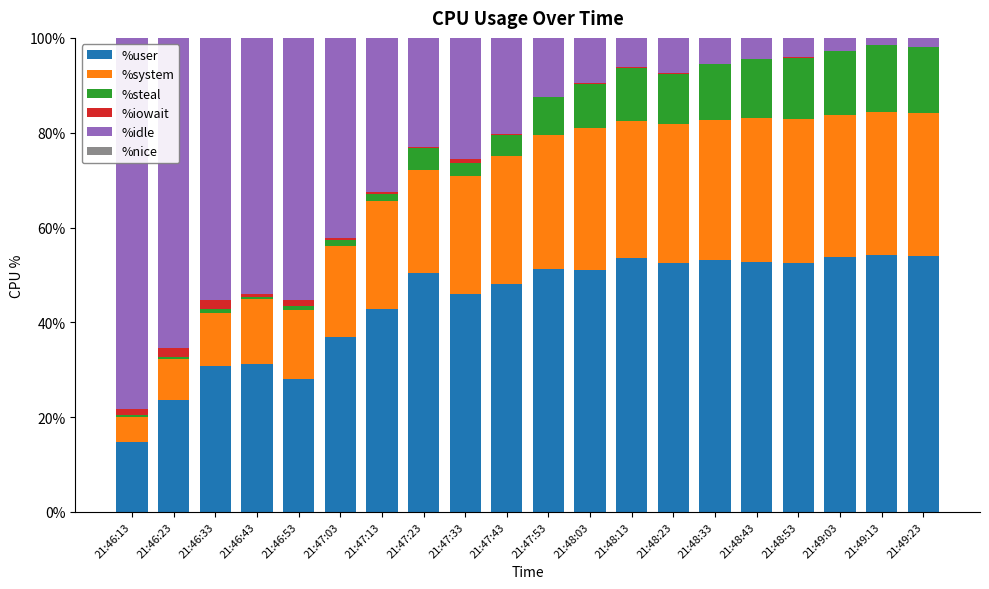

Are the bars grouped side by side (vs. stacked)?

No